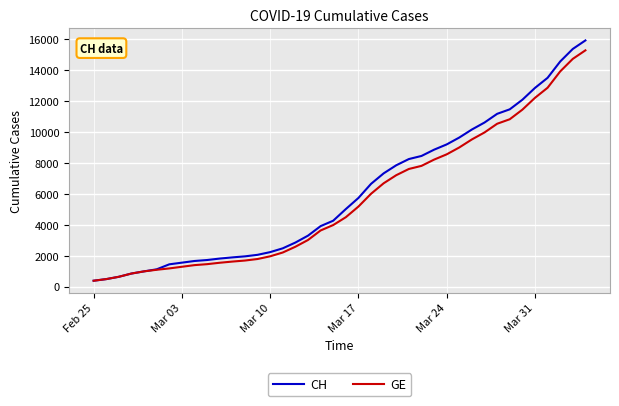

What is the minimum value shown in the chart?

375